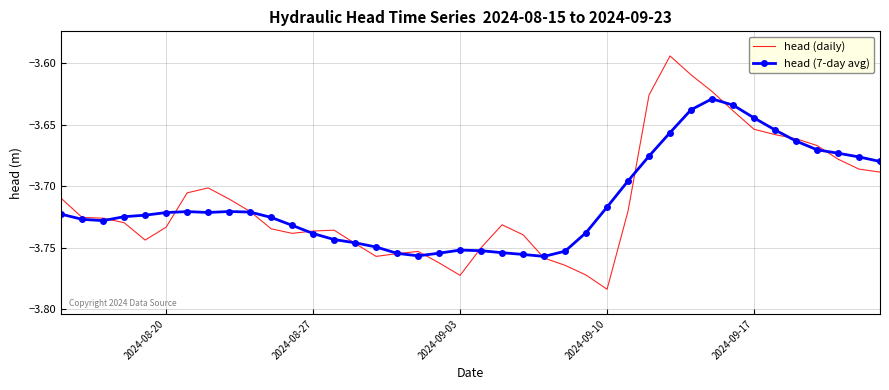

Which series has the largest range (max minus min)?

head (daily)